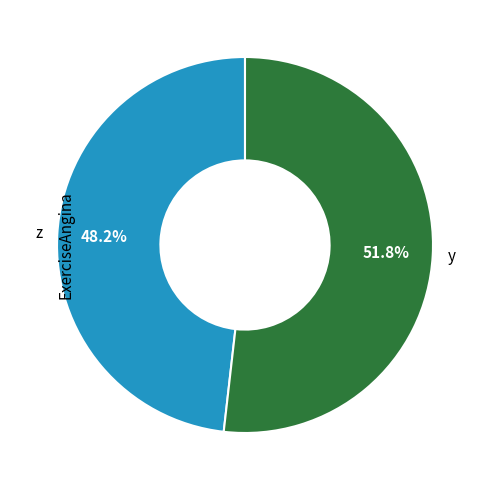

Rank the categories by value from lowest to highest.

z, y